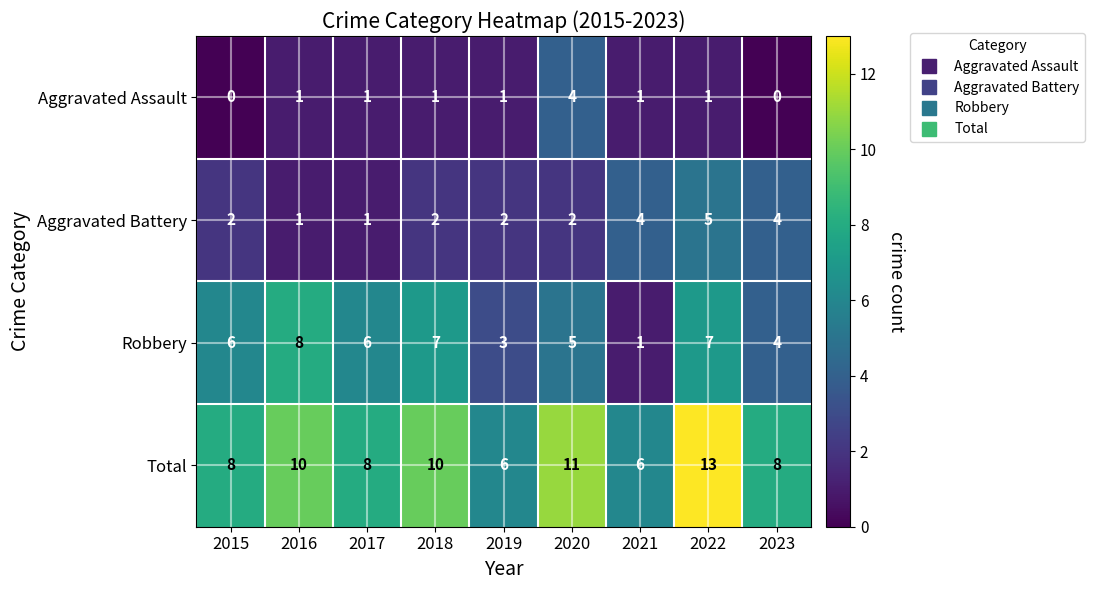

What is the sum of the Total values at 2019 and 2016?

16